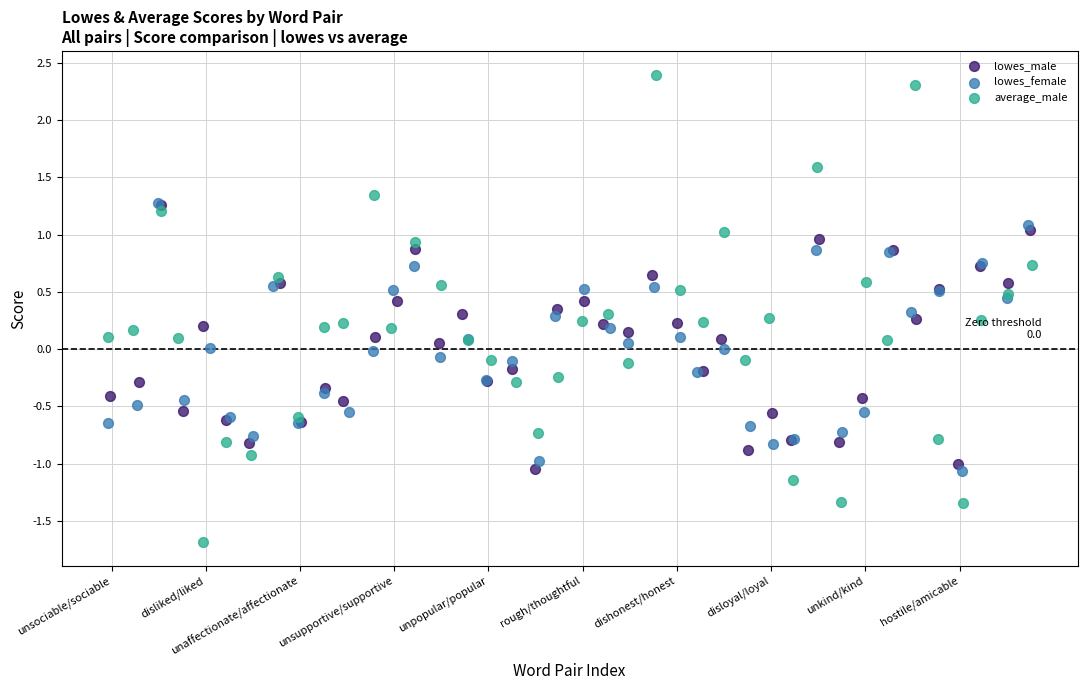

Which series has the widest spread of Y values?

average_male